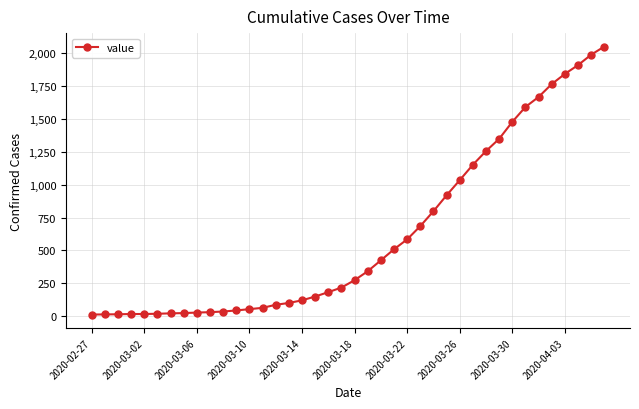

What is the difference between the maximum and second lowest values?

2035